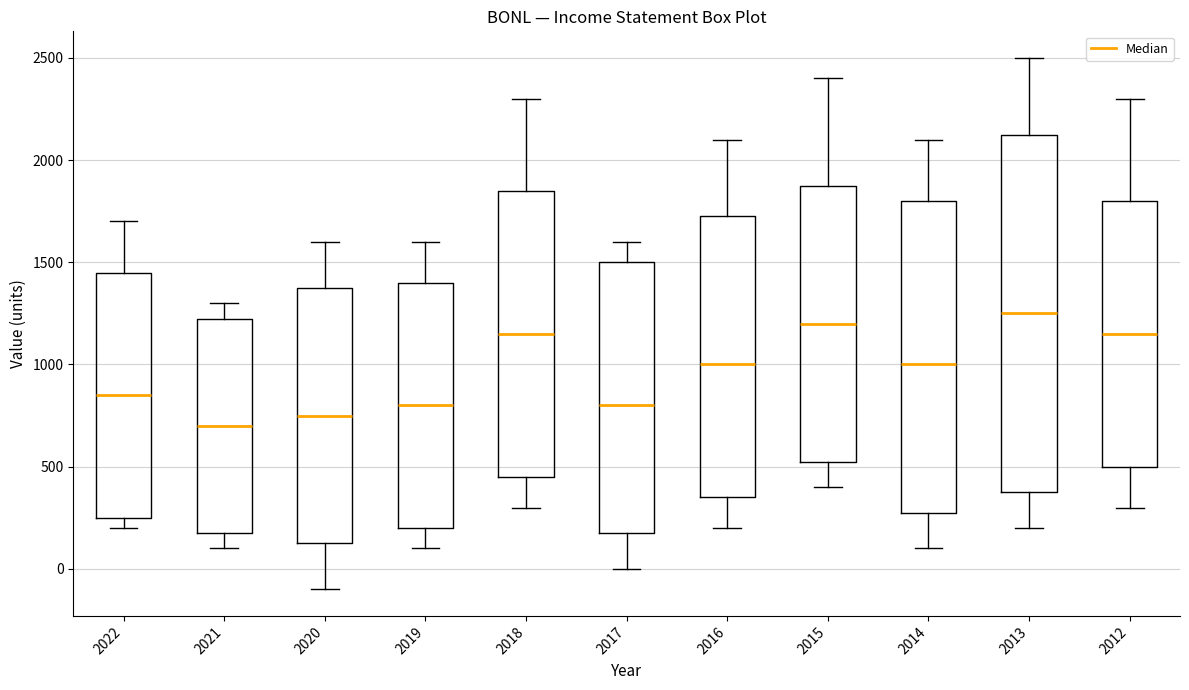

Which box's median line is the lowest?

2021